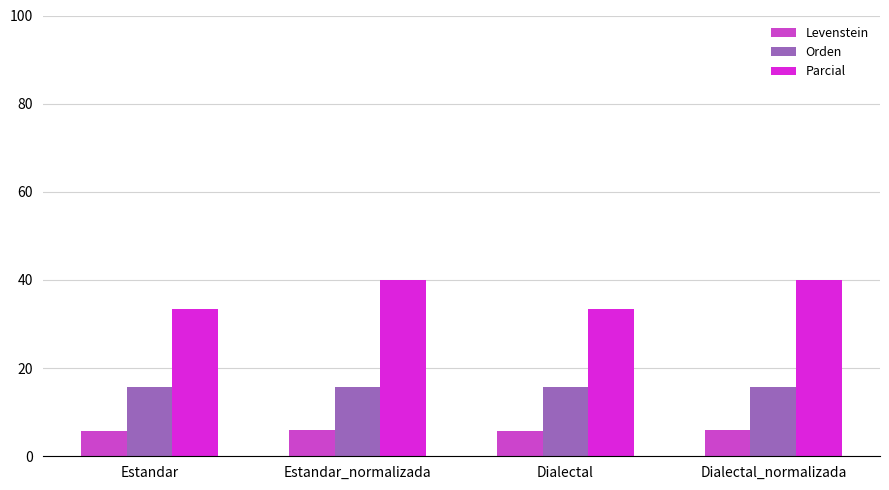

Does the chart contain any negative values?

No